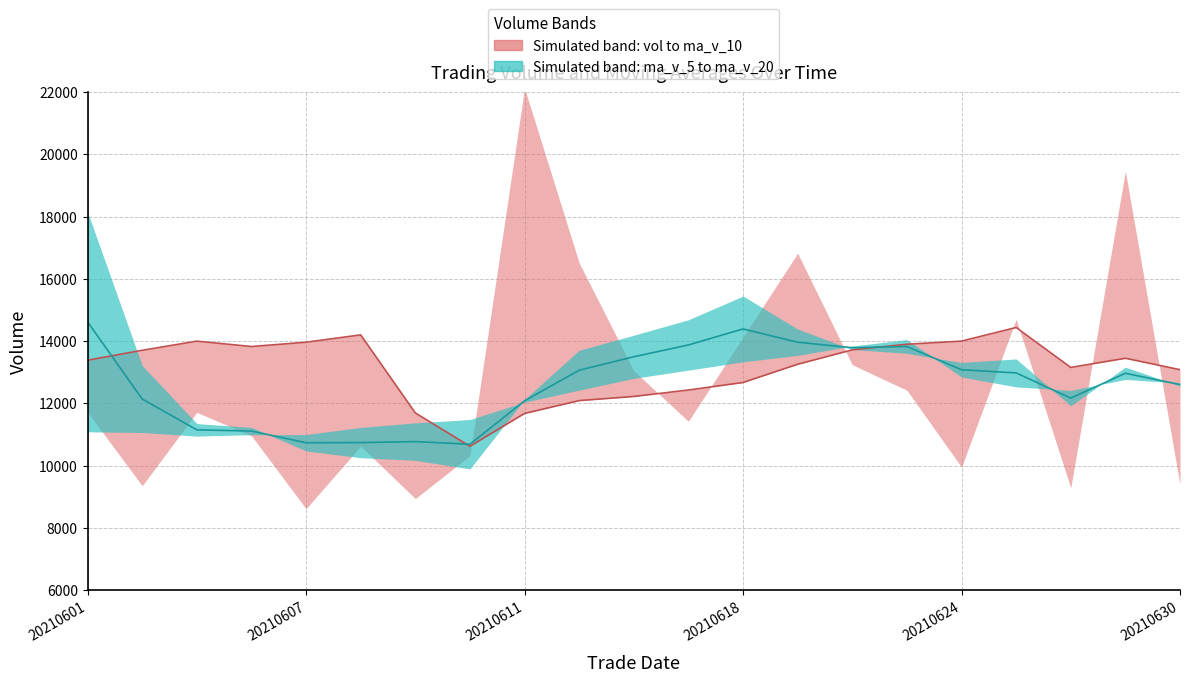

What is the minimum value shown in the chart?

10620.0